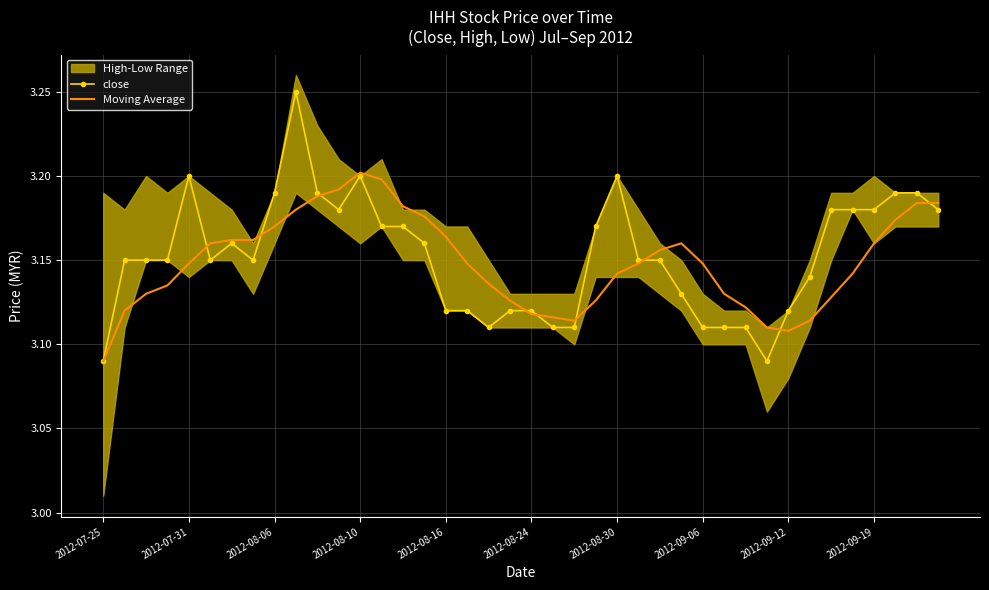

What value does the close series have at 39?

3.2